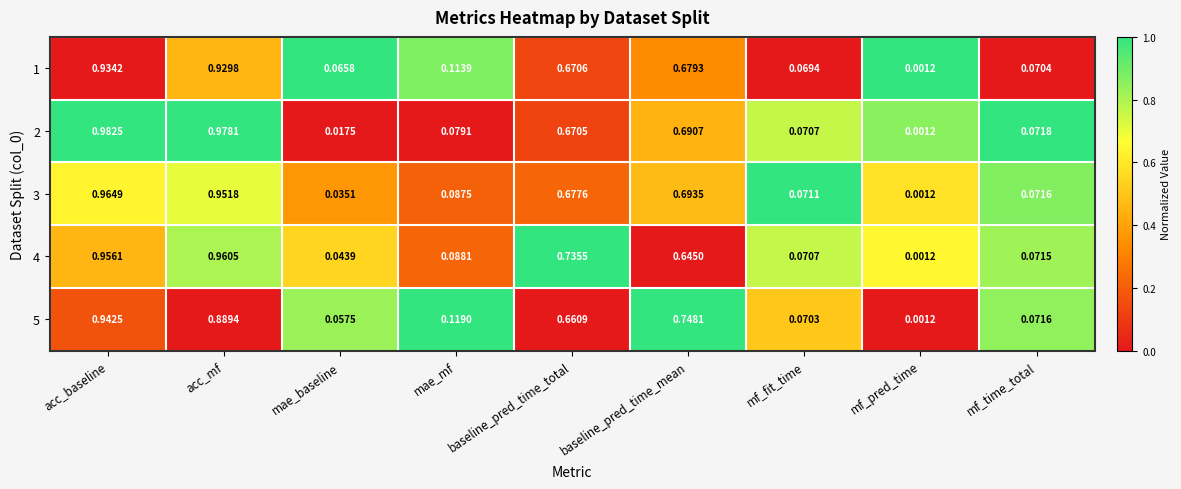

At which category is the sum across all series the highest?

acc_baseline